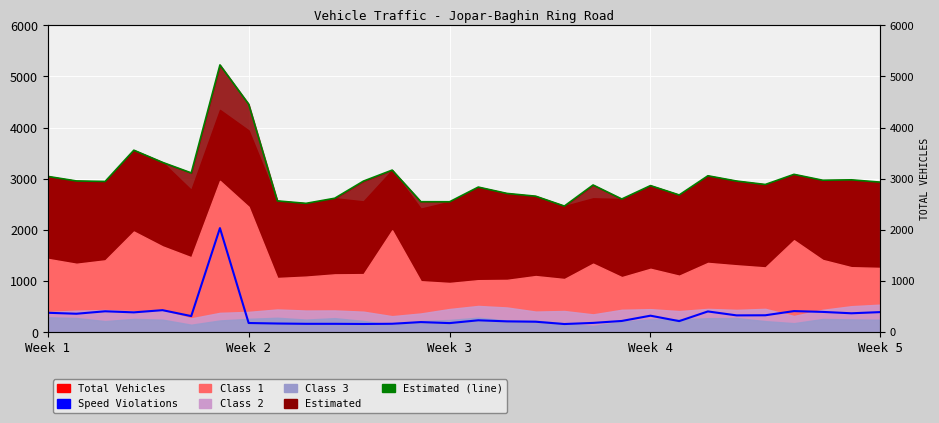

What is the label of the 10th point from the left?

9